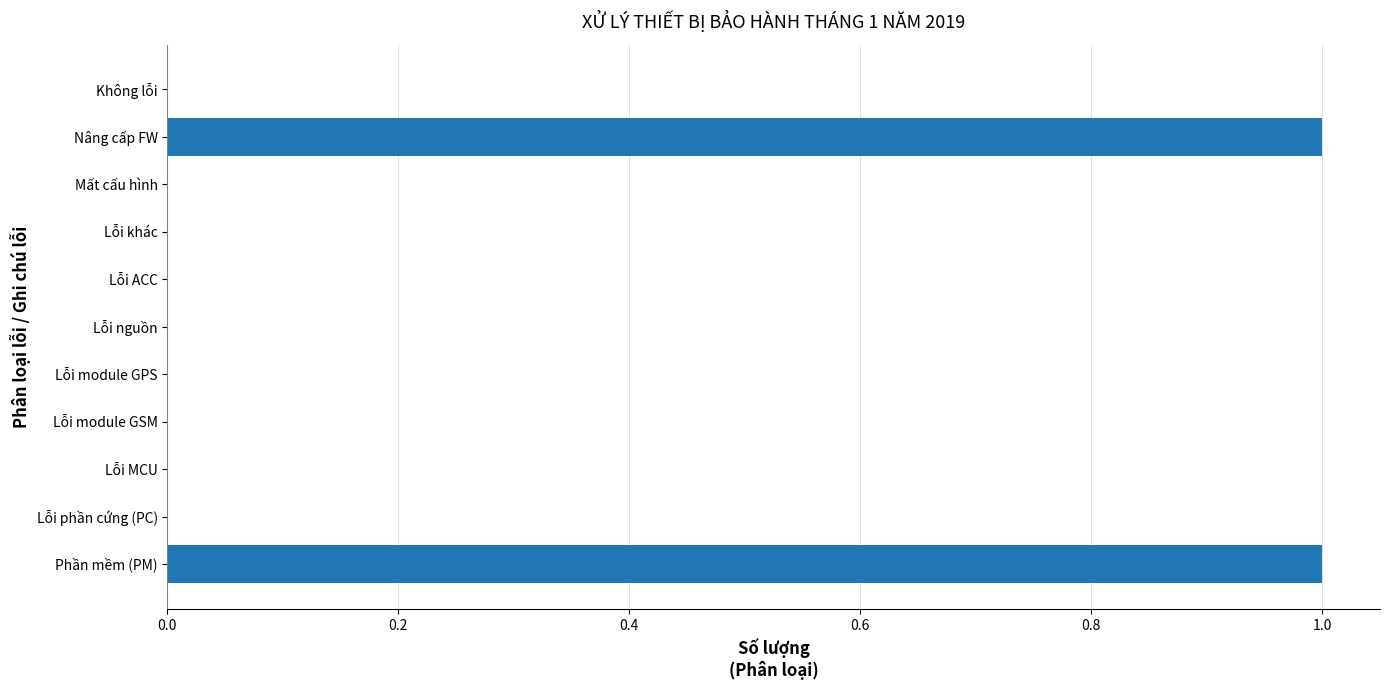

Is it true that the value at Lỗi phần cứng (PC) is 1?

False